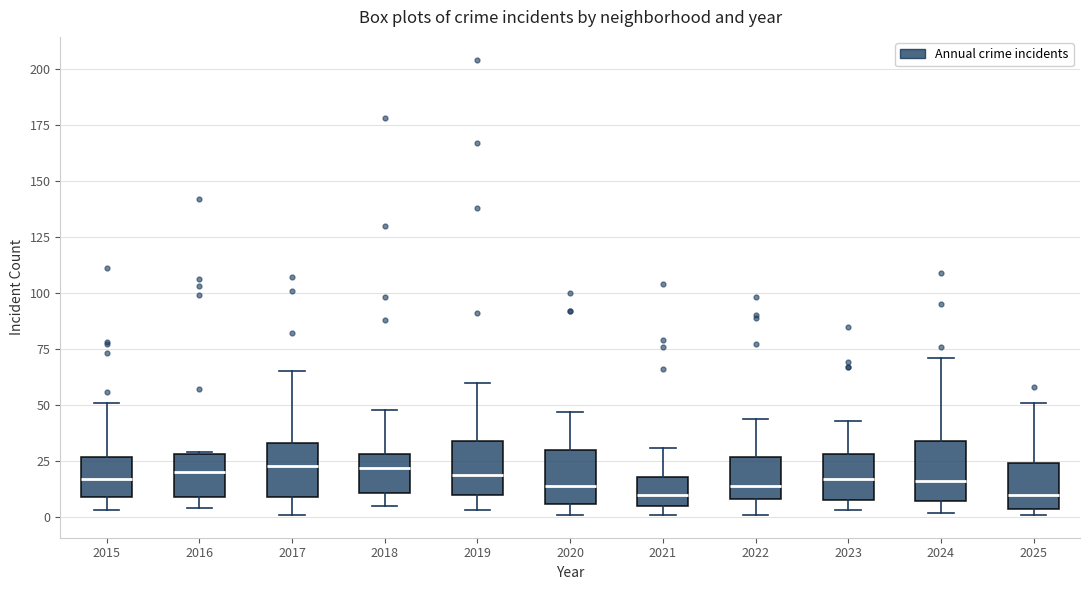

Where does the median line of the box at x = 2016 sit on the y-axis? The values are not printed on the chart, so give them approximately, as read against the axis.

20